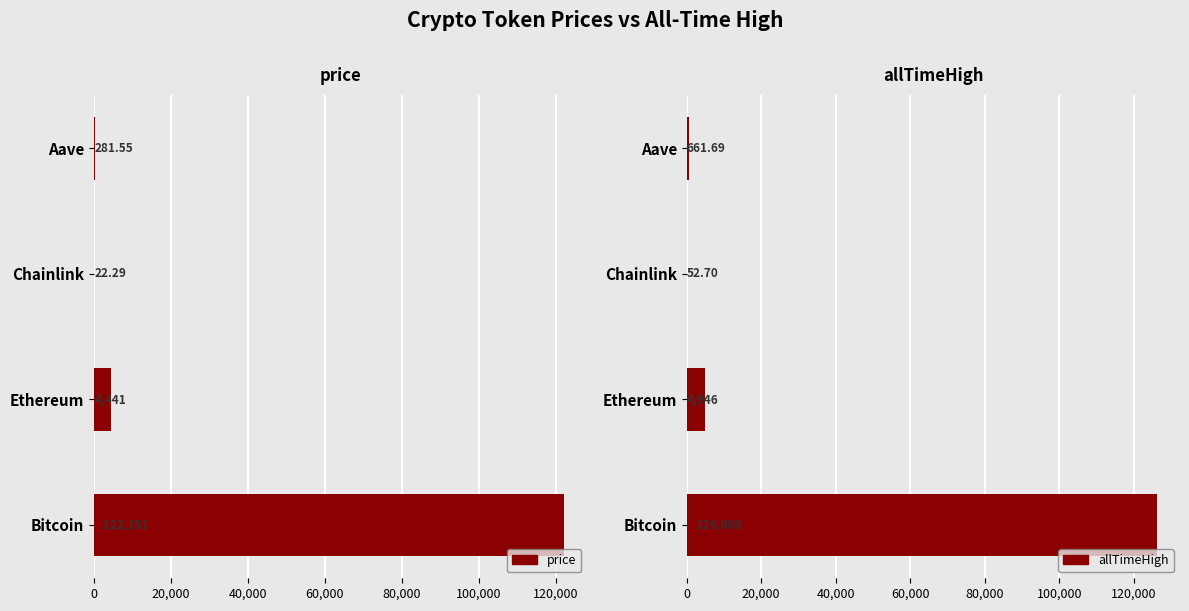

What is the difference between the maximum and minimum values in the price series?

122128.7